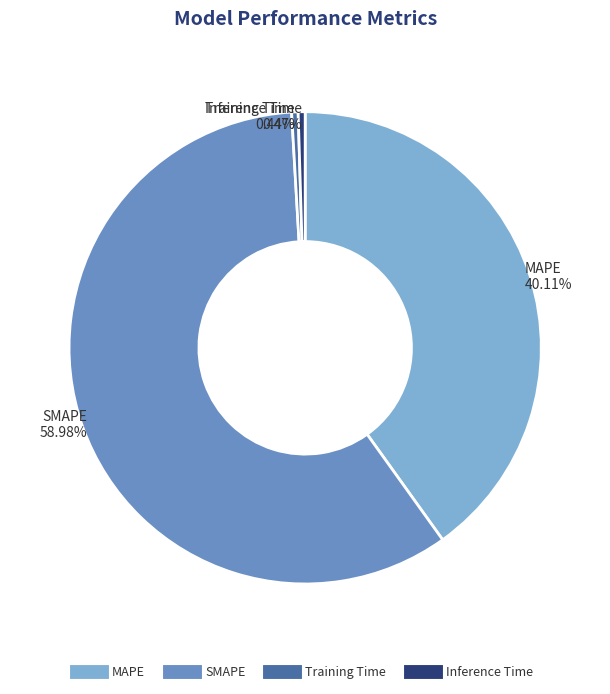

What is the largest slice in the pie chart?

SMAPE